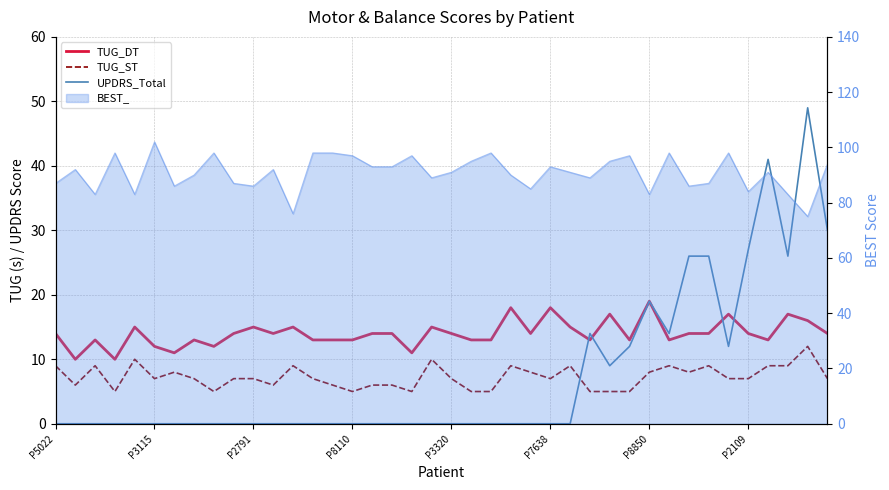

At which label is TUG_ST closest to 8?

P8850